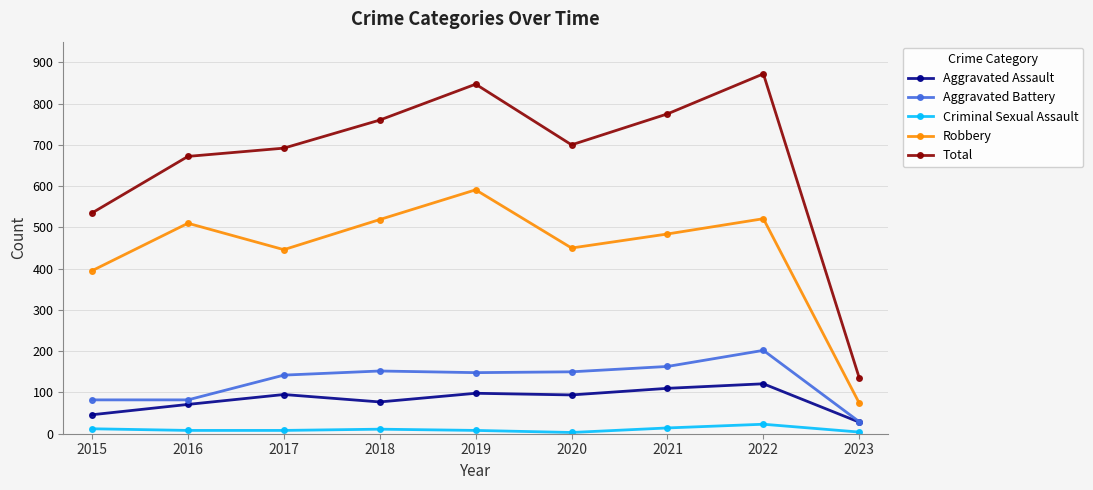

How many interior local peaks does the Robbery series have?

3